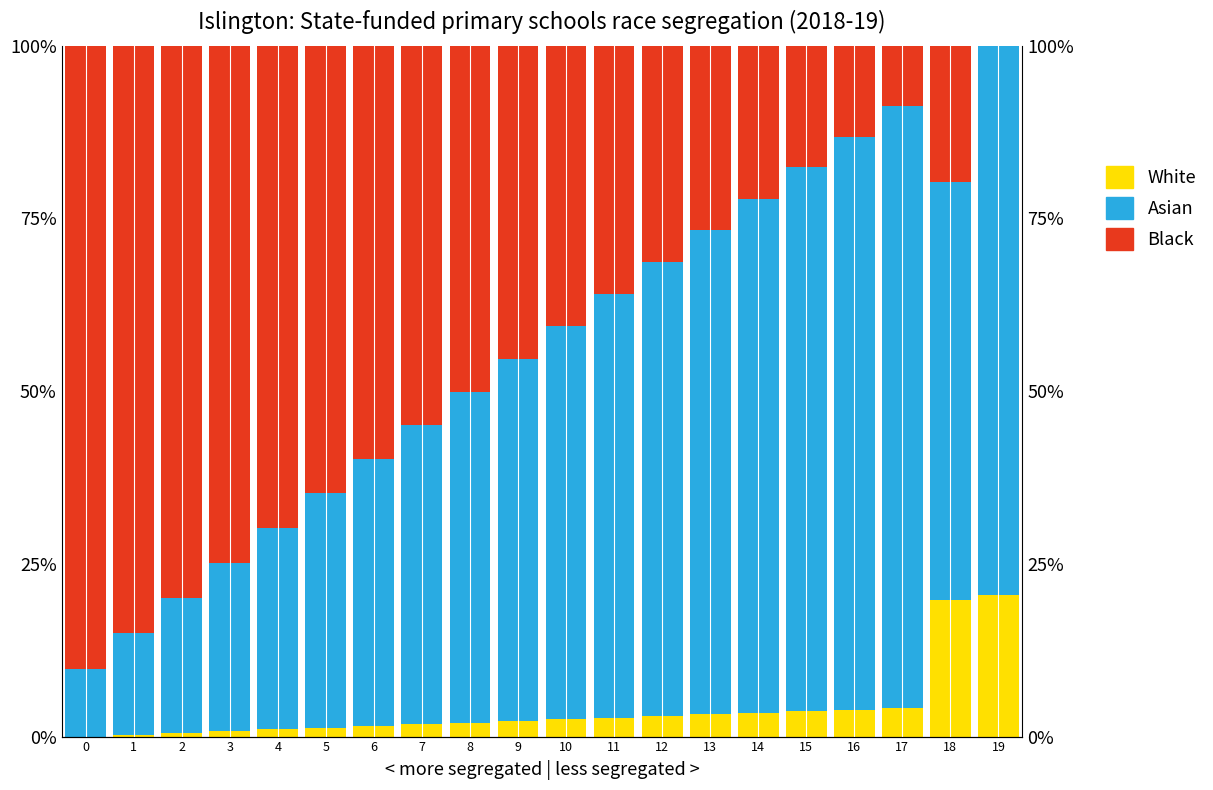

Reading left to right, what are all the values shown in this chart?

White: 0.0	0.3	0.5	0.8	1.0	1.3	1.5	1.8	2.0	2.3	2.5	2.7	3.0	3.2	3.4	3.7	3.9	4.1	19.8	20.4
Asian: 9.8	14.7	19.6	24.4	29.2	33.9	38.6	43.3	47.8	52.4	56.9	61.3	65.8	70.1	74.4	78.7	83.0	87.2	60.4	79.6
Black: 90.2	85.0	79.9	74.8	69.8	64.8	59.8	55.0	50.1	45.3	40.6	35.9	31.3	26.7	22.1	17.6	13.1	8.7	19.8	0.0